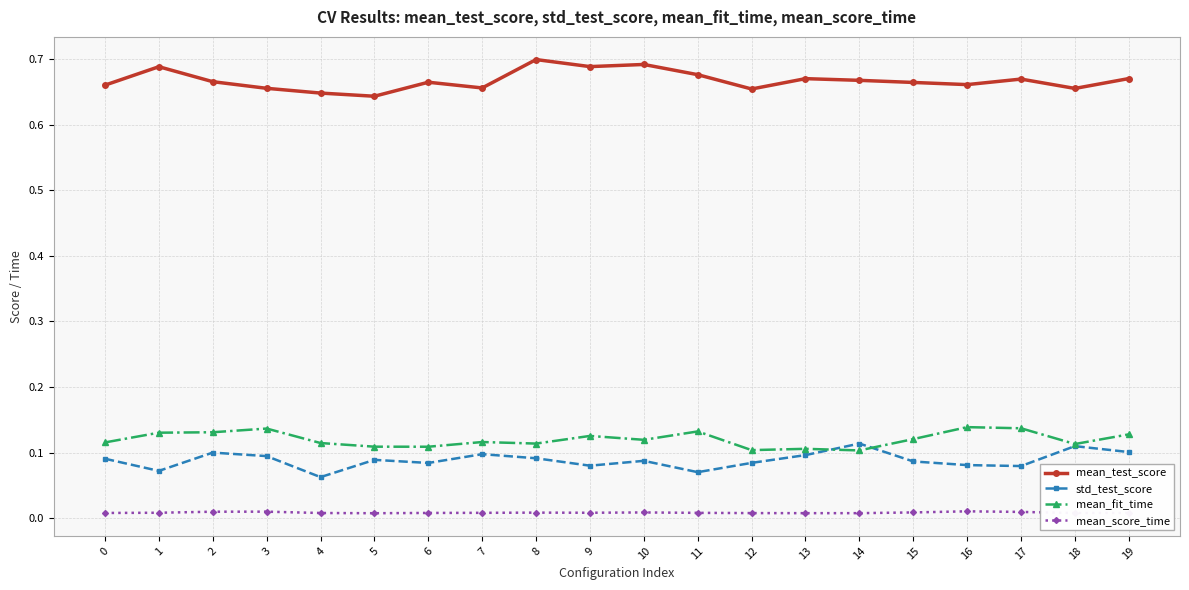

What are all the series names shown in the legend?

mean_test_score, std_test_score, mean_fit_time, mean_score_time